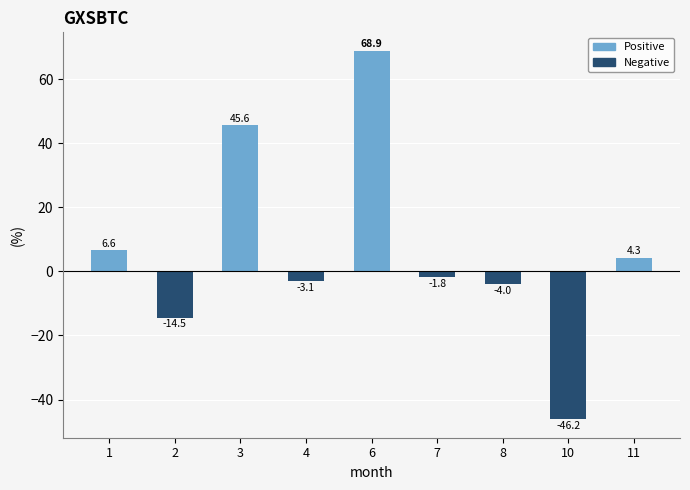

List the labels in order of value, largest first.

6, 3, 1, 11, 7, 4, 8, 2, 10